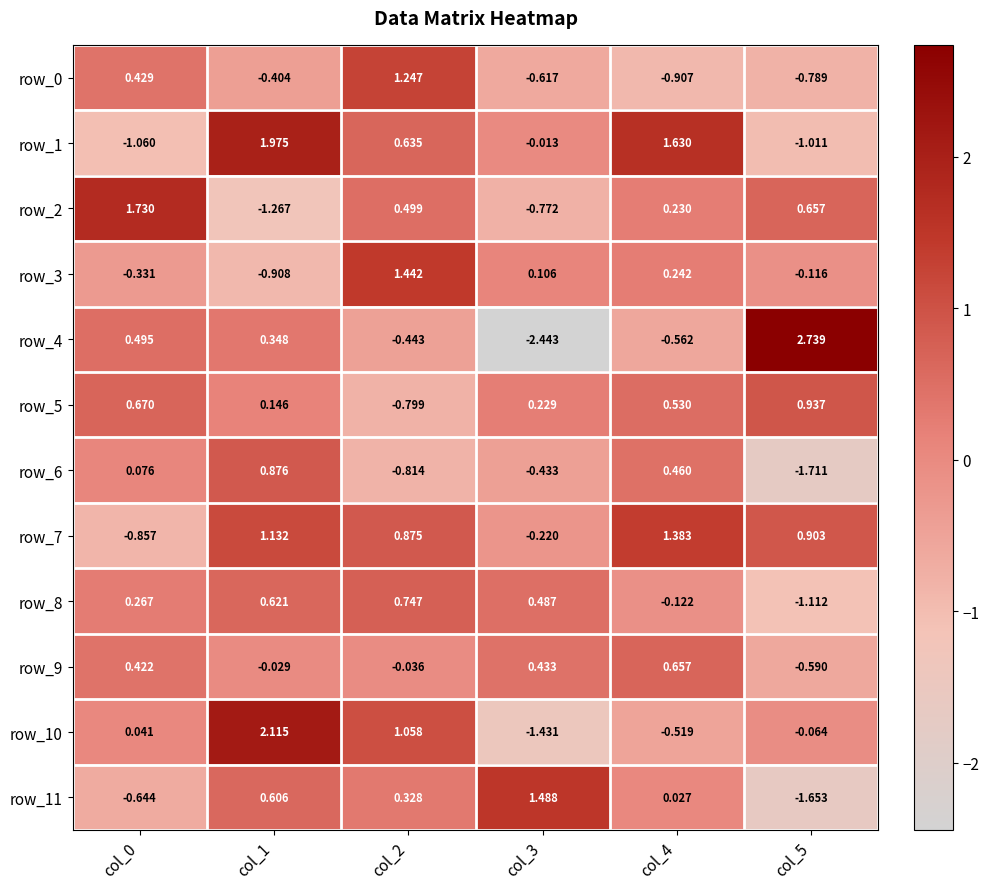

Which series changed the most between col_1 and col_2?

row_3